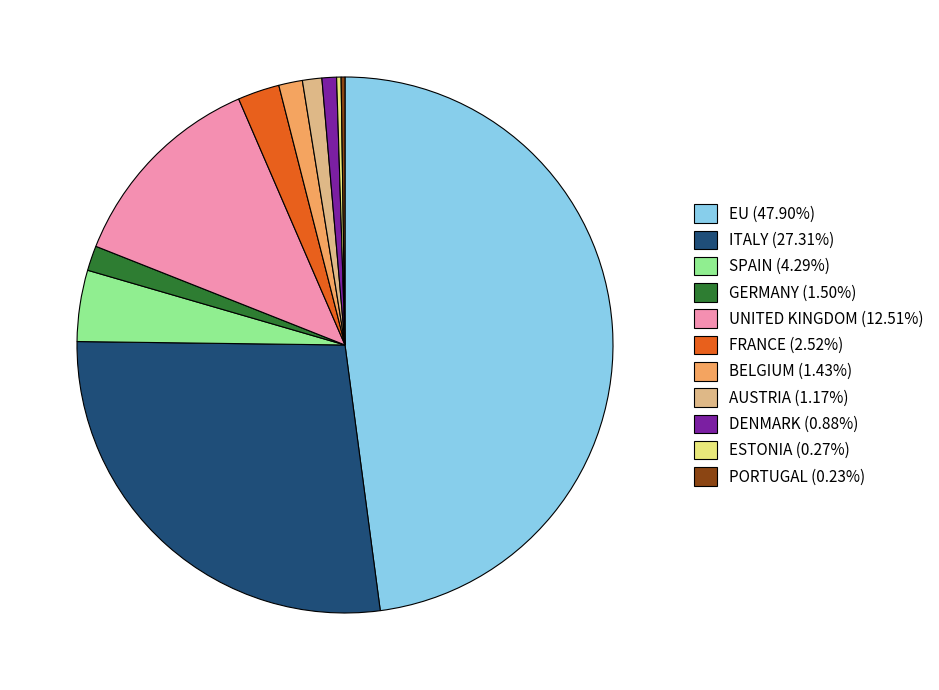

Does UNITED KINGDOM account for over 50% of the chart?

No